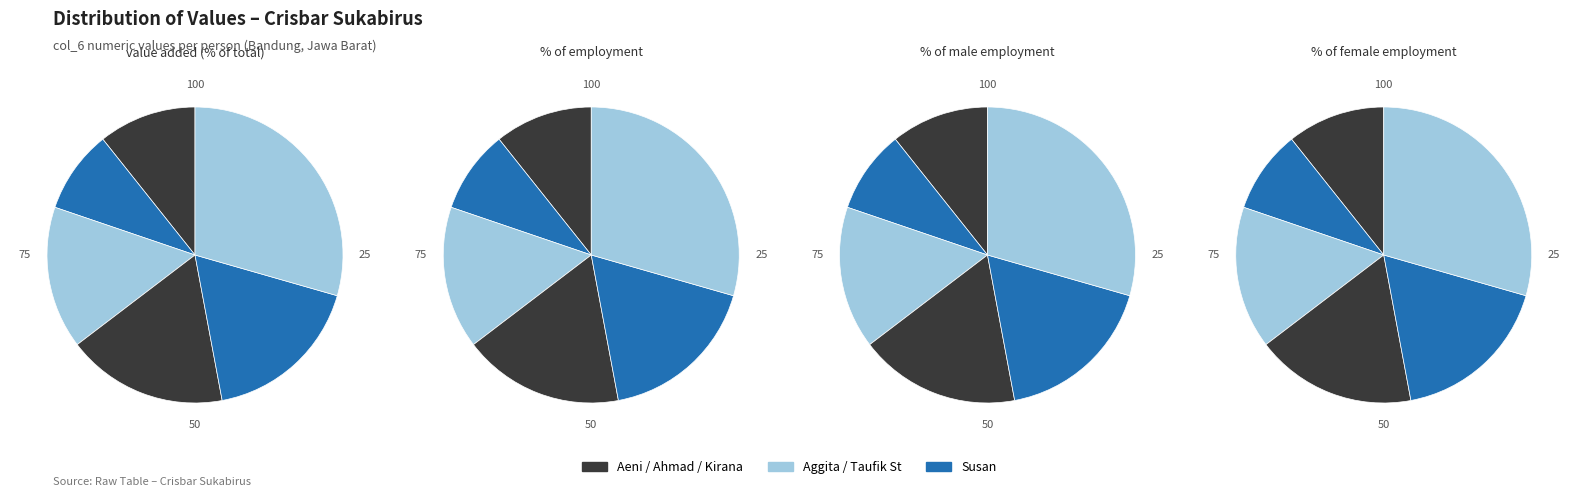

To the nearest percent, what is the average slice percentage?

17%